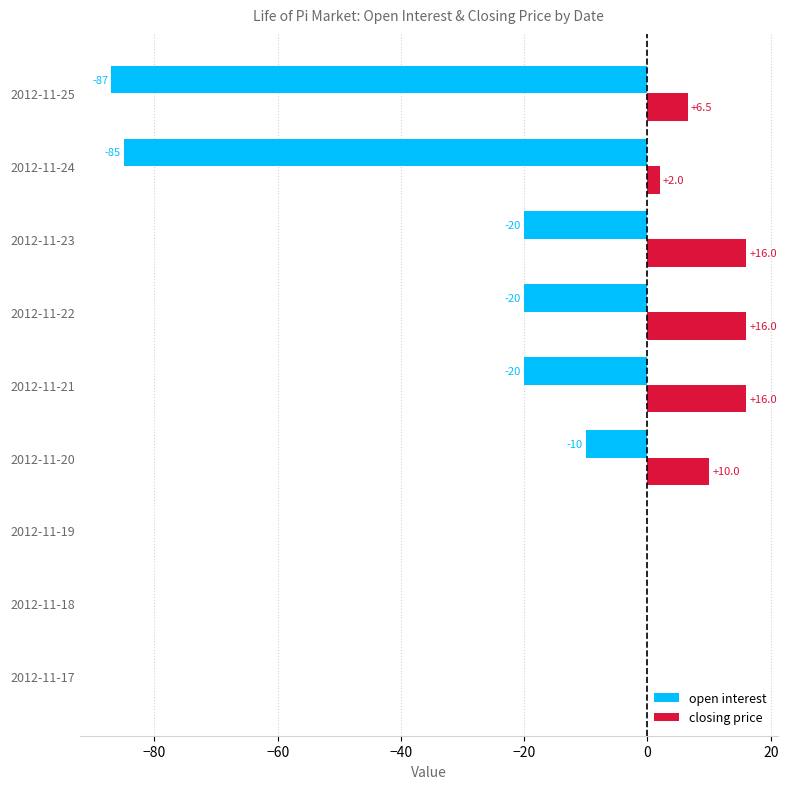

What is the maximum value for closing price?

16.0